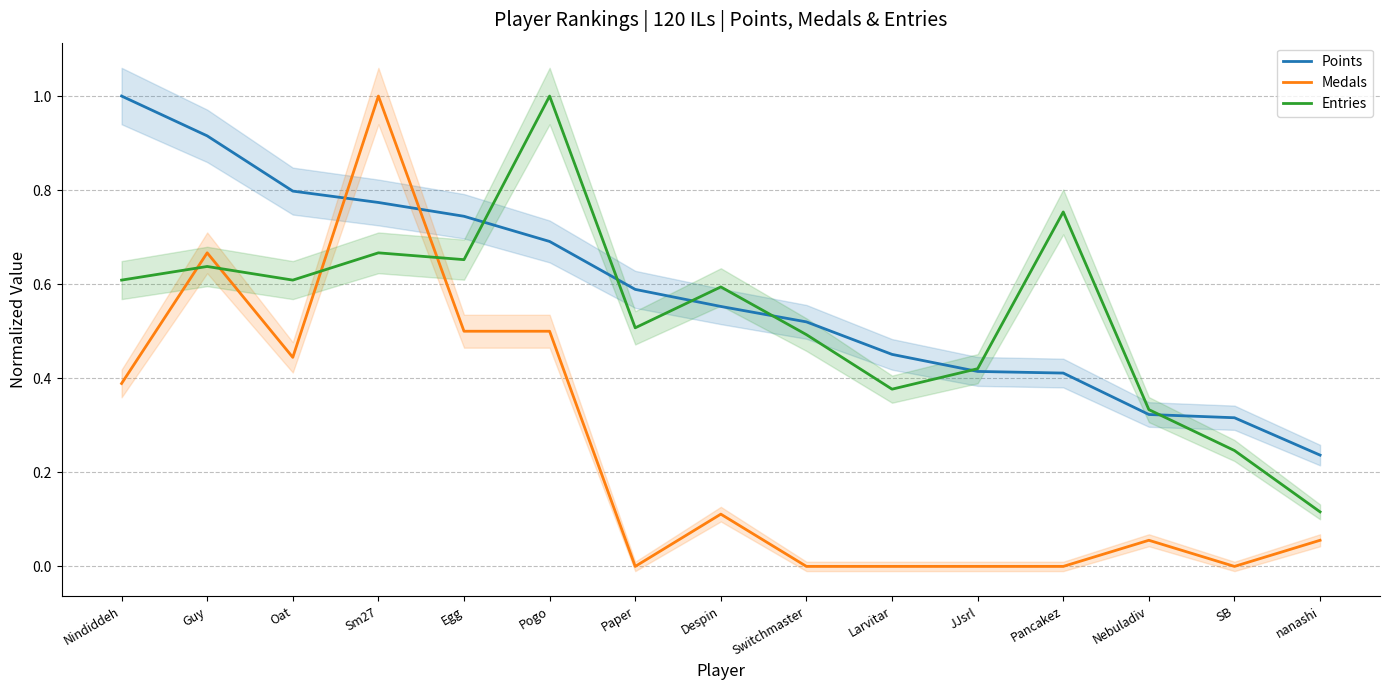

The value of Points at SB is 0.3. True or false?

True